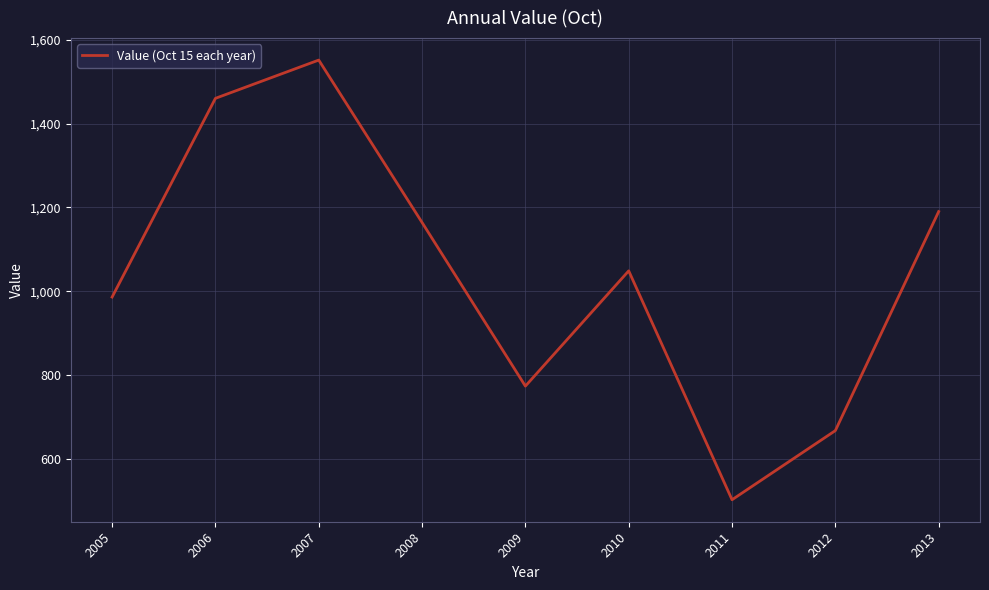

What is the sum of the values at 2012 and 2007?

2219.3